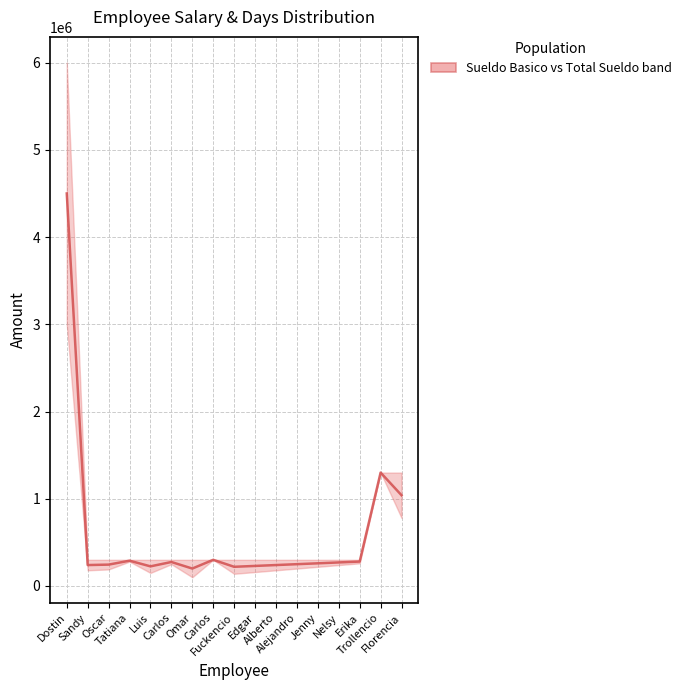

The chart shows a value of 220005.9 at Fuckencio. True or false?

True